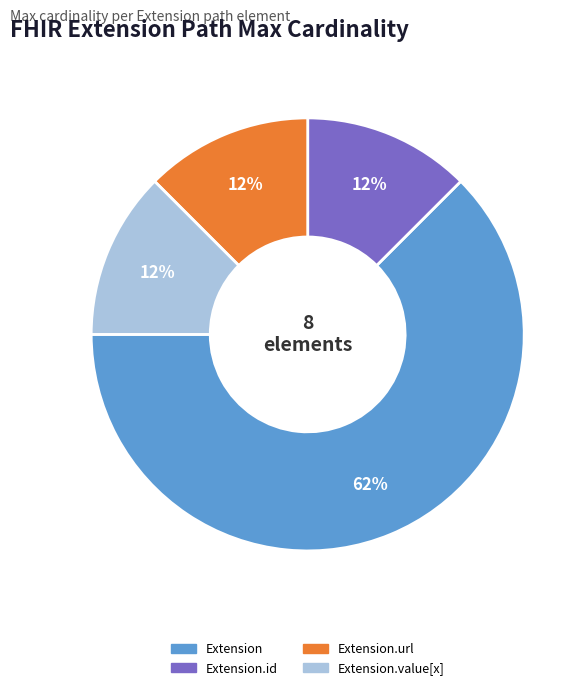

Is it true that Extension.url is 99% of the pie?

False